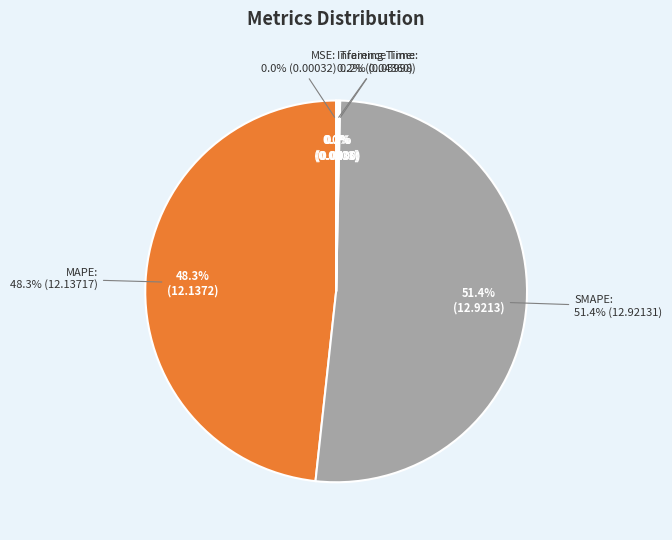

Count the number of slices in the pie.

5